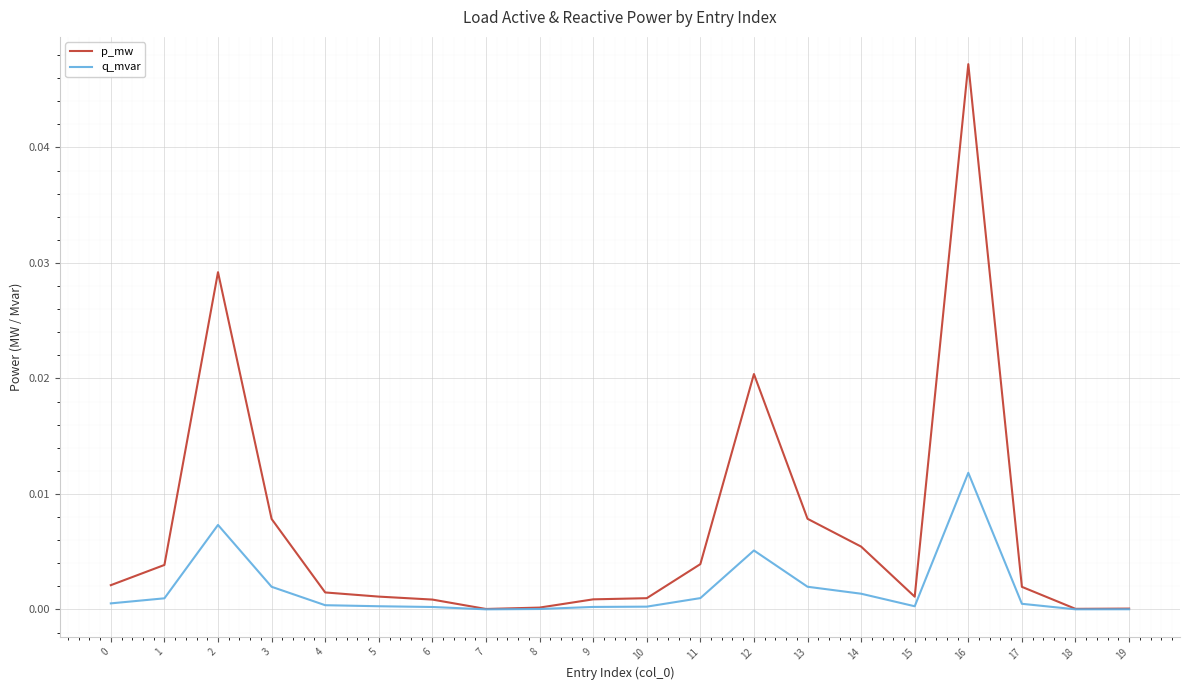

At which label does q_mvar reach its peak?

16